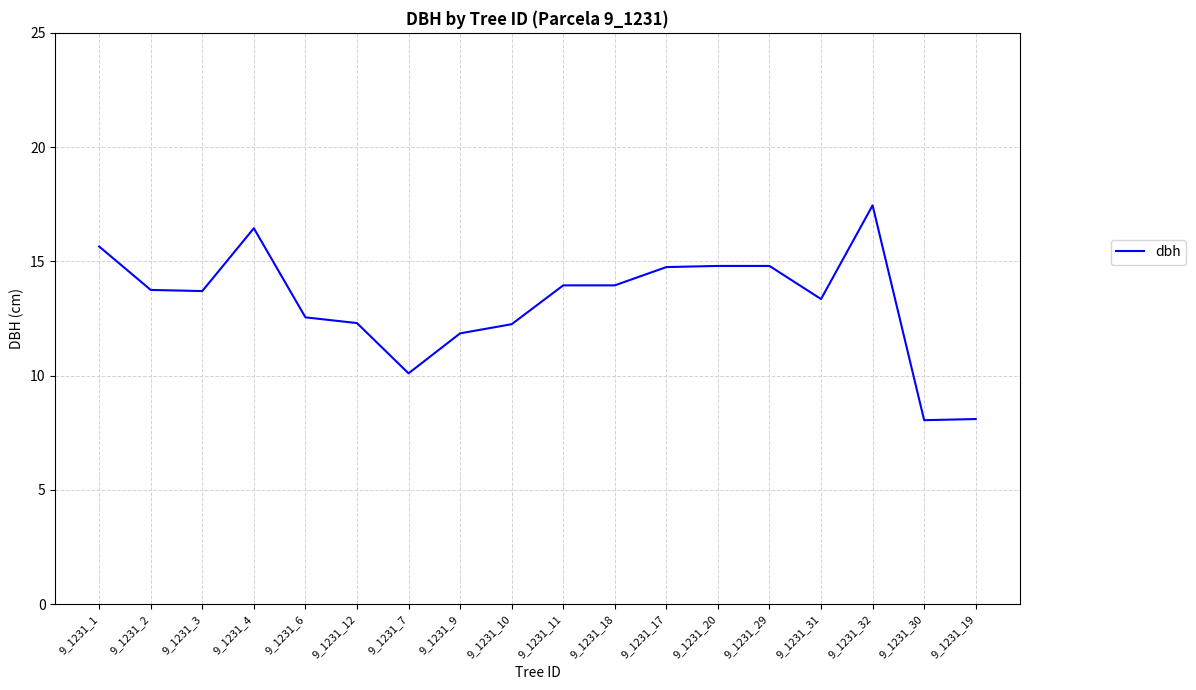

Where does the data first go above 13?

9_1231_1